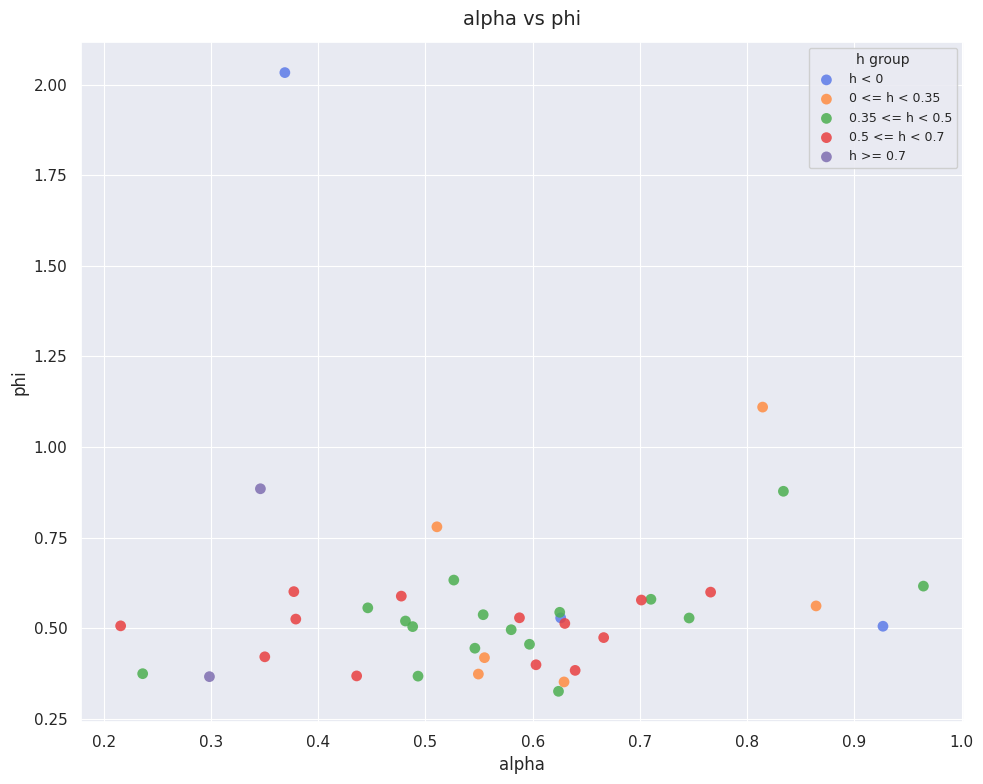

Which series reaches the maximum Y coordinate?

h < 0